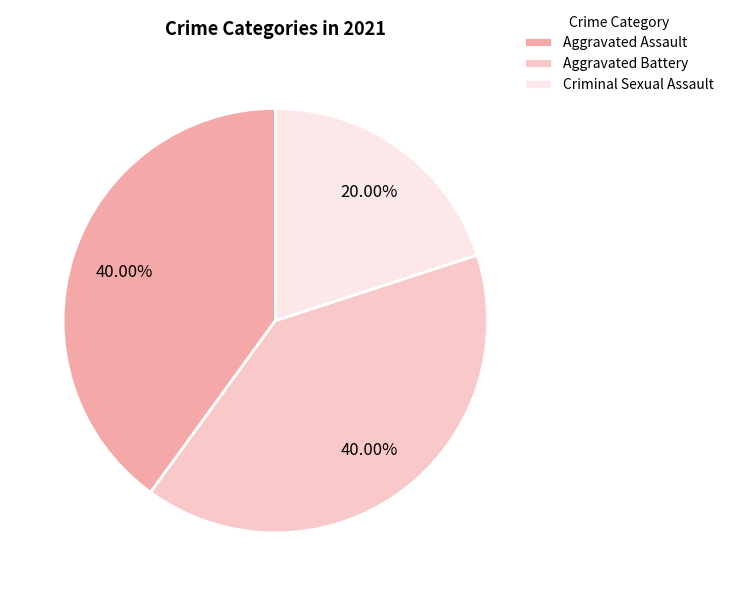

To the nearest percent, what portion does Aggravated Battery represent?

40%